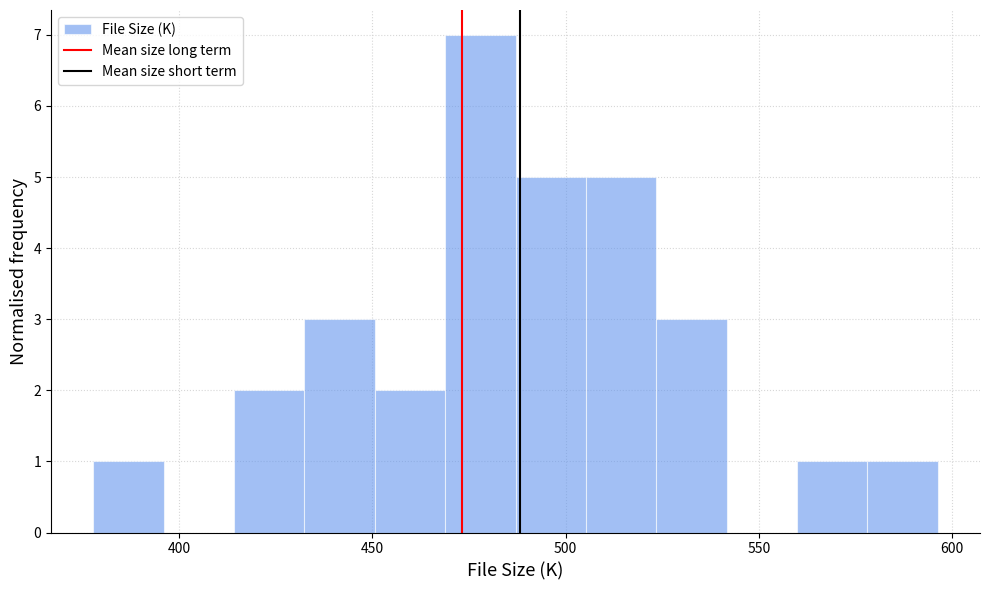

Around what value on the x-axis is the tallest bar? Give the approximate position of its centre, as read against the axis.

480